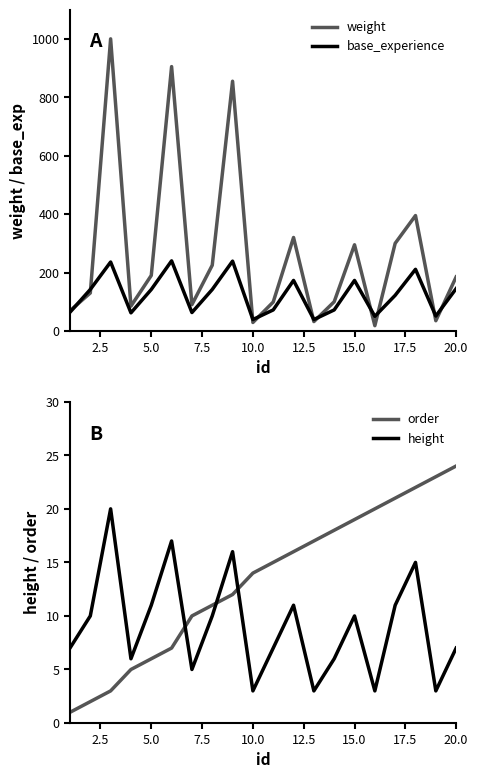

What is the highest value of the weight series?

1000